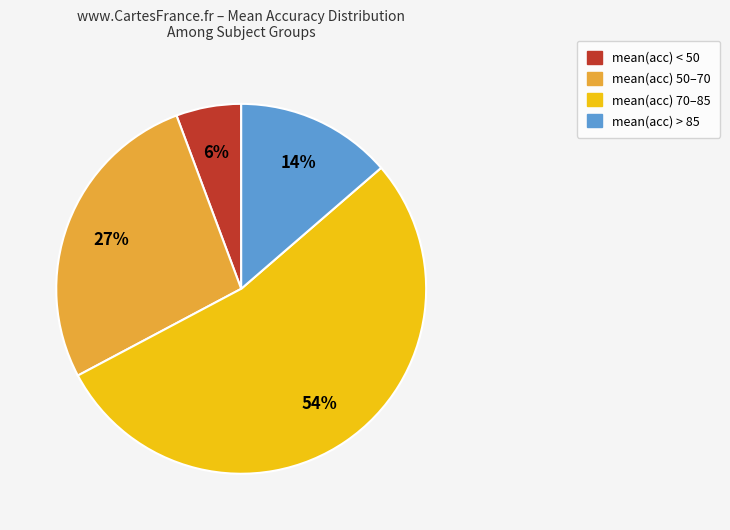

Is there any slice that represents more than half of the pie?

Yes